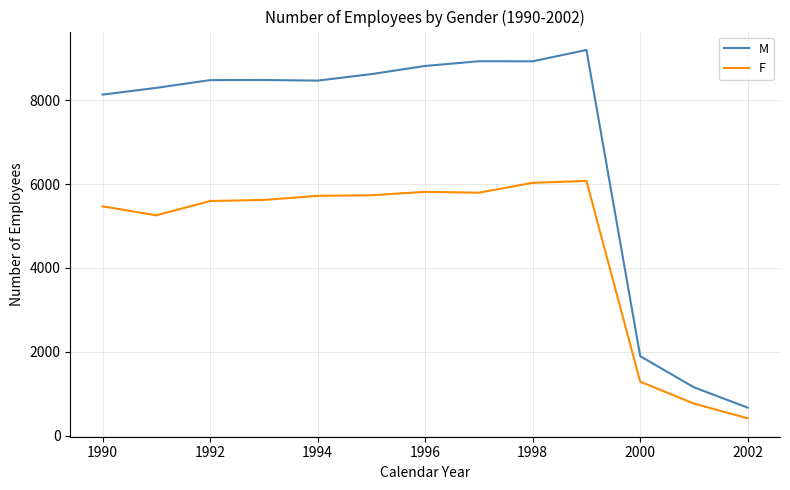

What is the greatest value displayed?

9199